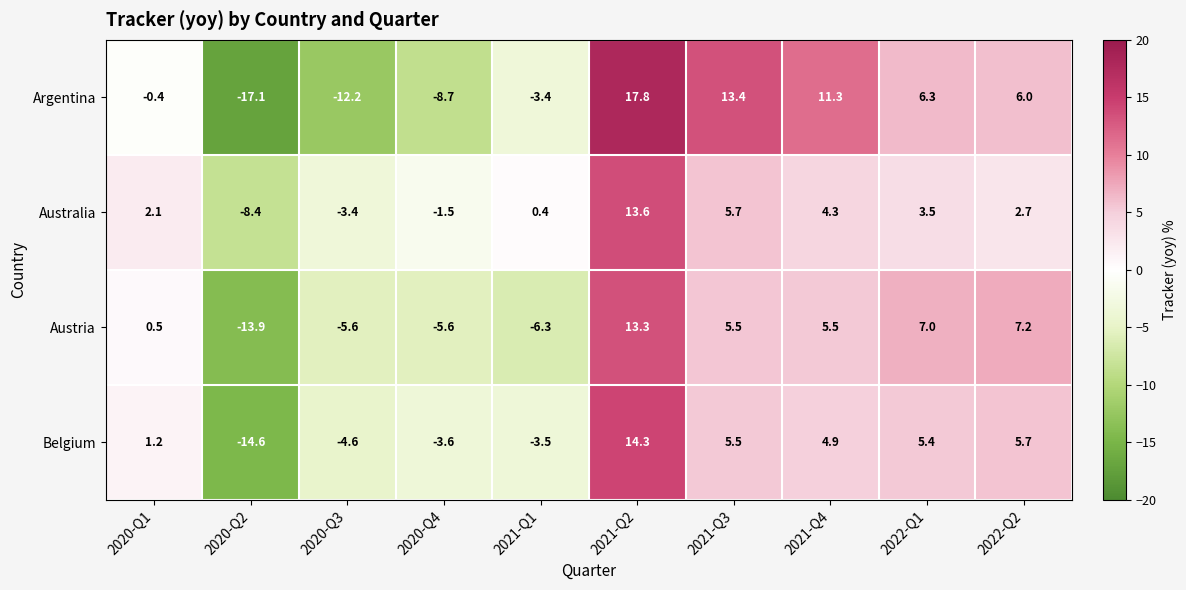

What is the smallest value displayed?

-17.1